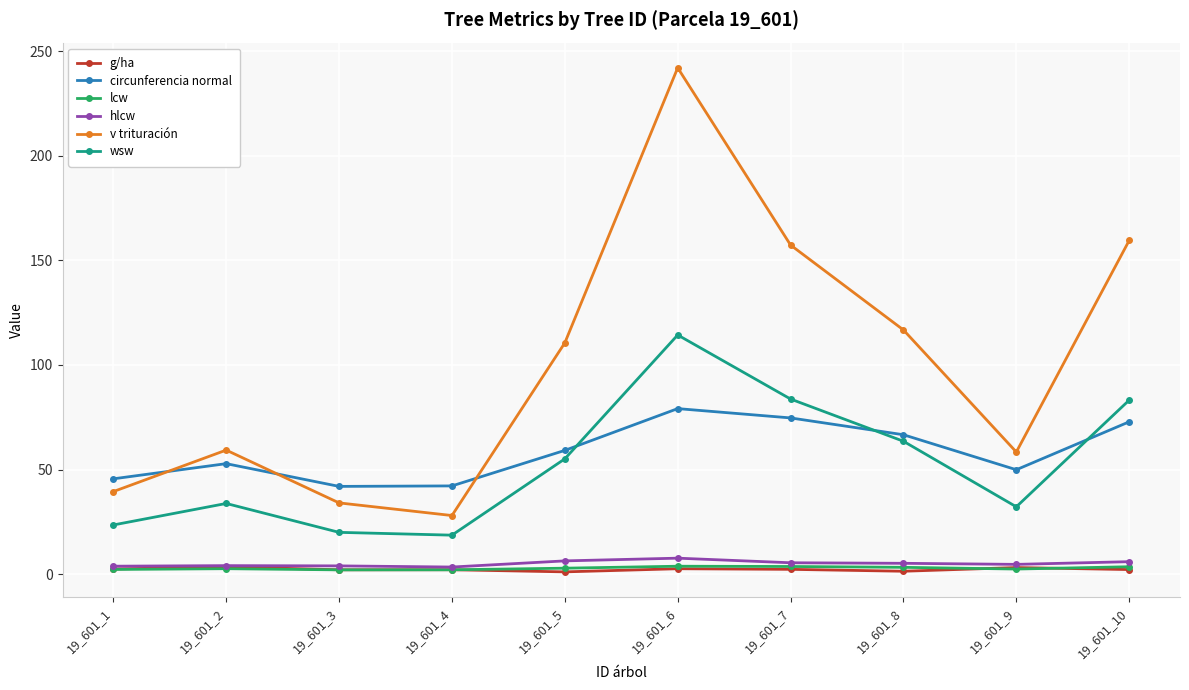

What is the maximum value for lcw?

3.8